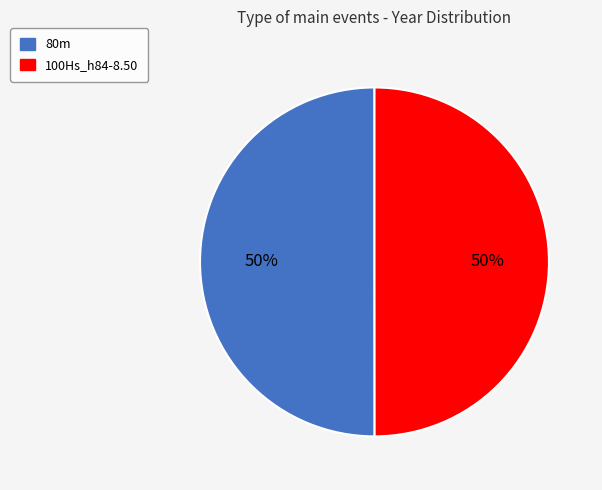

Do 100Hs_h84-8.50 and 80m together represent more than half of the pie?

Yes